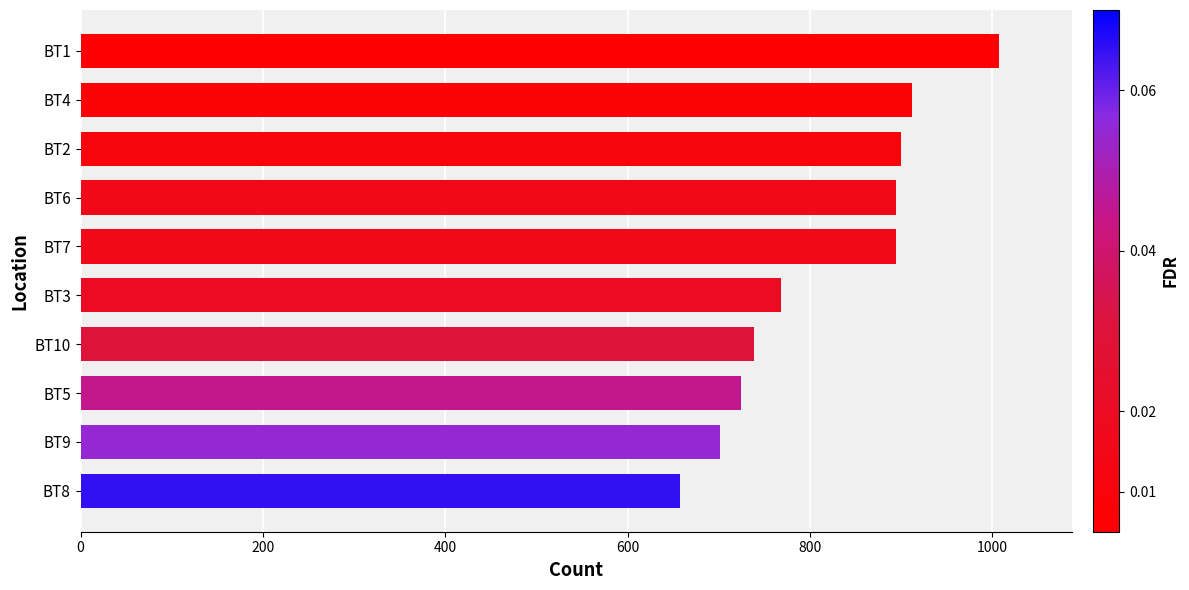

The value at BT8 is 1021. True or false?

False